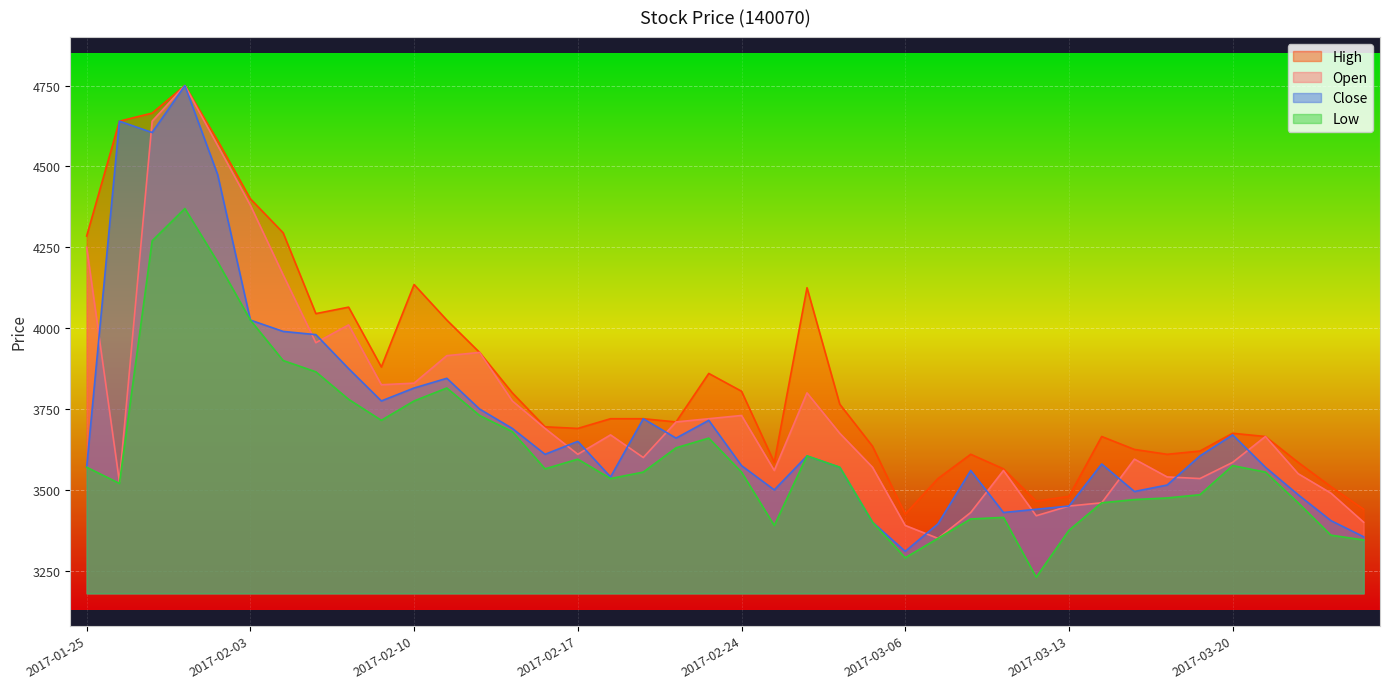

Where is Low nearest to the value 3800?

2017-02-13